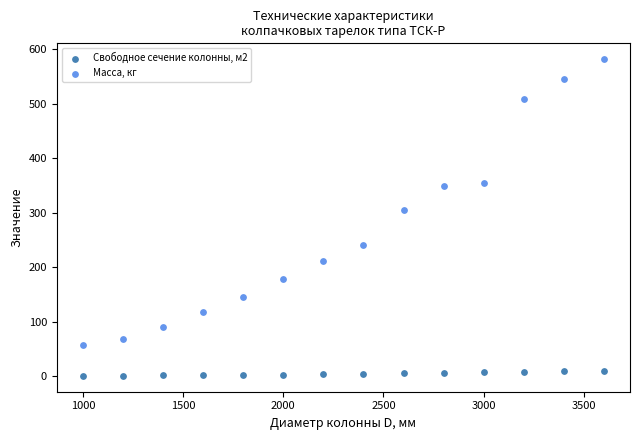

Which series reaches the maximum Y coordinate?

Масса, кг